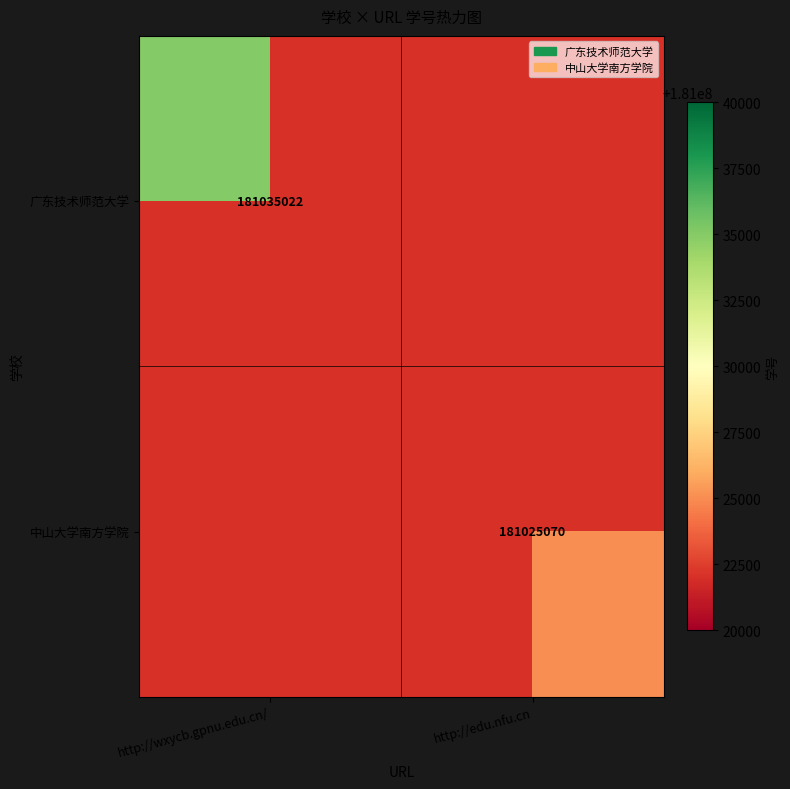

The 中山大学南方学院 series shows 307591402 at http://edu.nfu.cn. True or false?

False